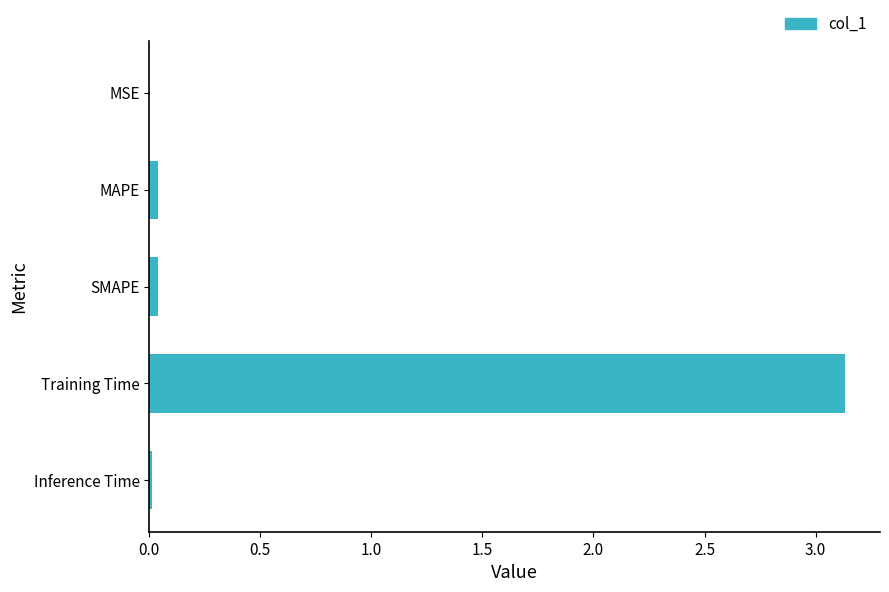

True or false: the data shows 0.0 at MAPE.

True